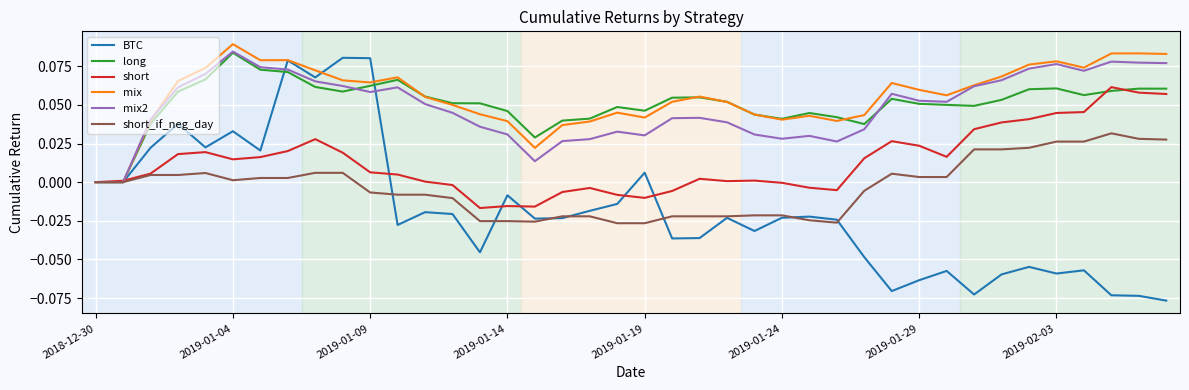

Which series has the widest spread of values?

BTC